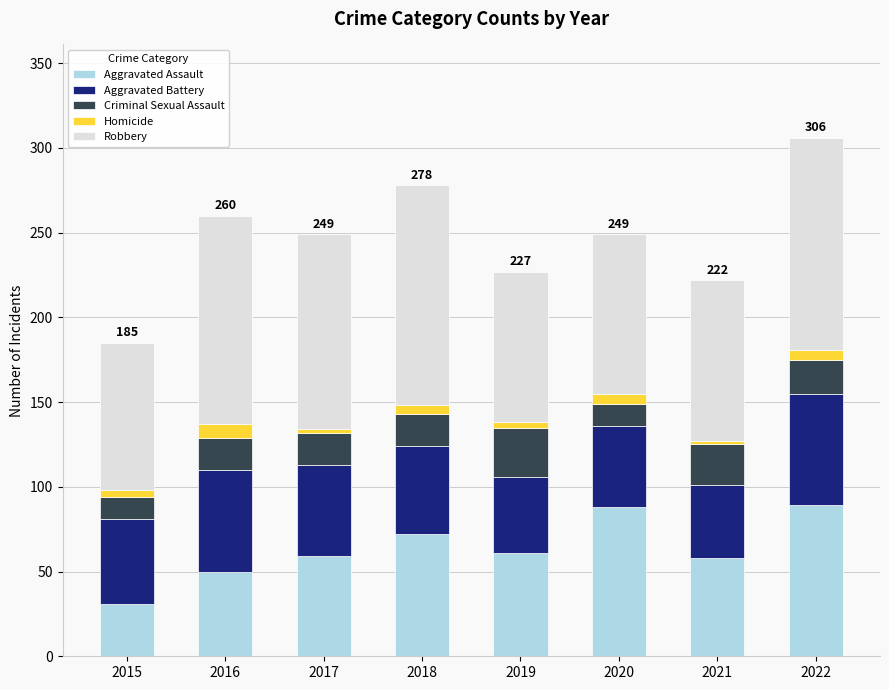

The Aggravated Assault series shows 50 at 2016. True or false?

True